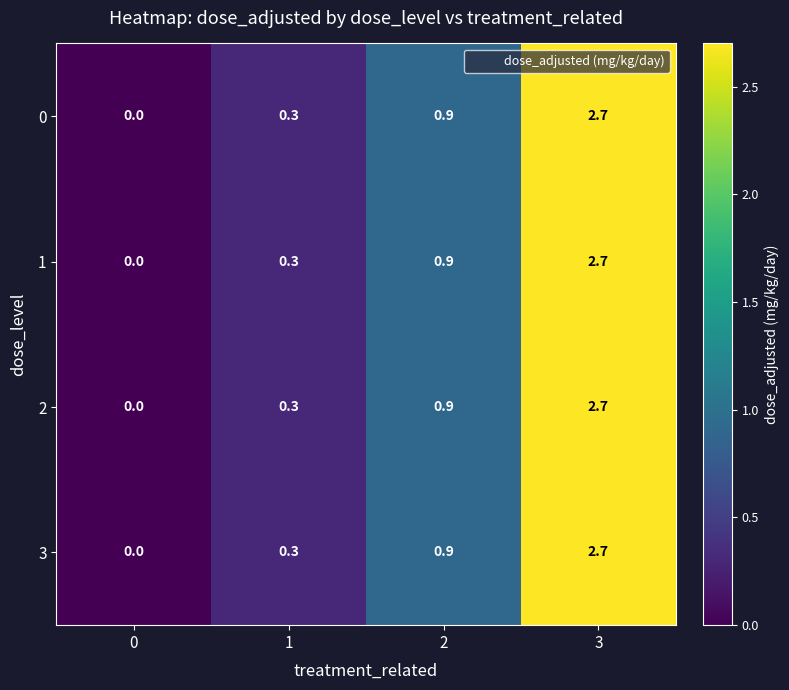

Rank the categories by 3 value from lowest to highest.

0, 1, 2, 3